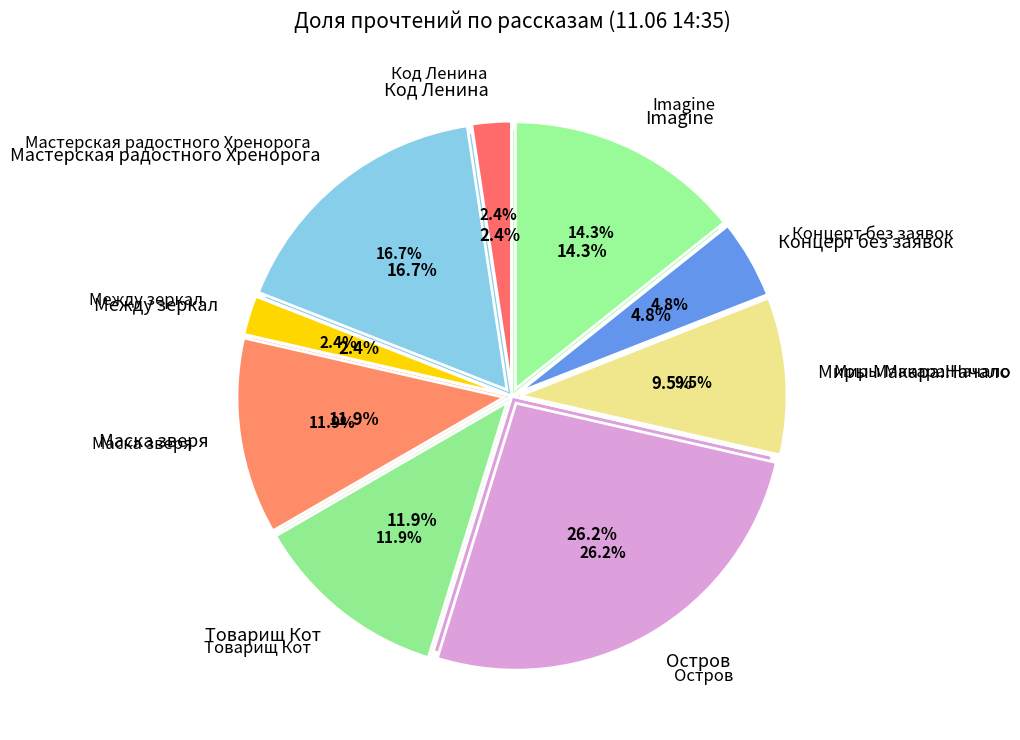

The Между зеркал slice represents 2% of the pie. True or false?

True